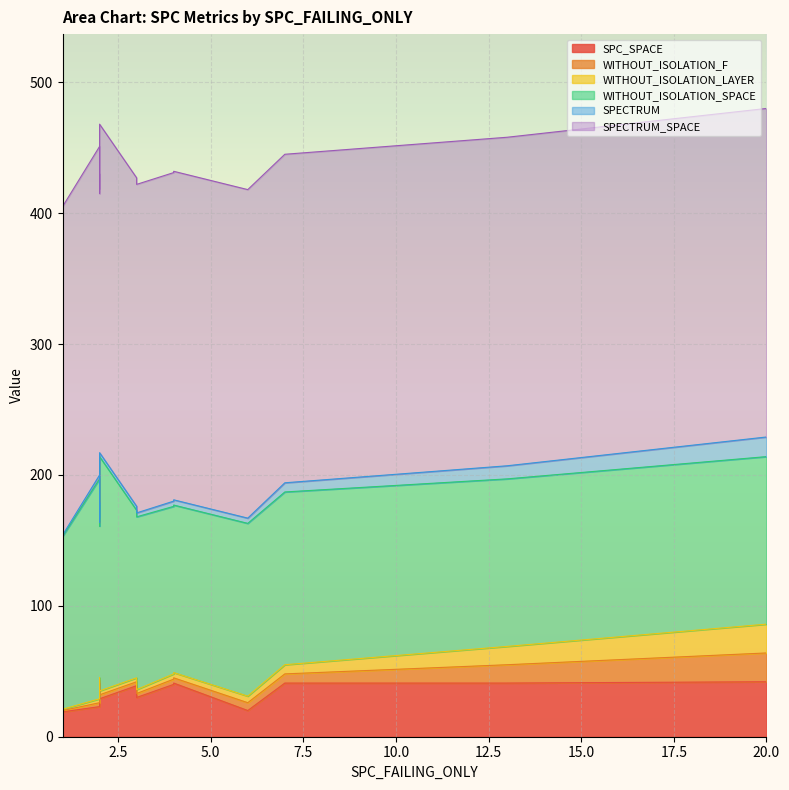

At which category does WITHOUT_ISOLATION_LAYER reach its first local valley?

2